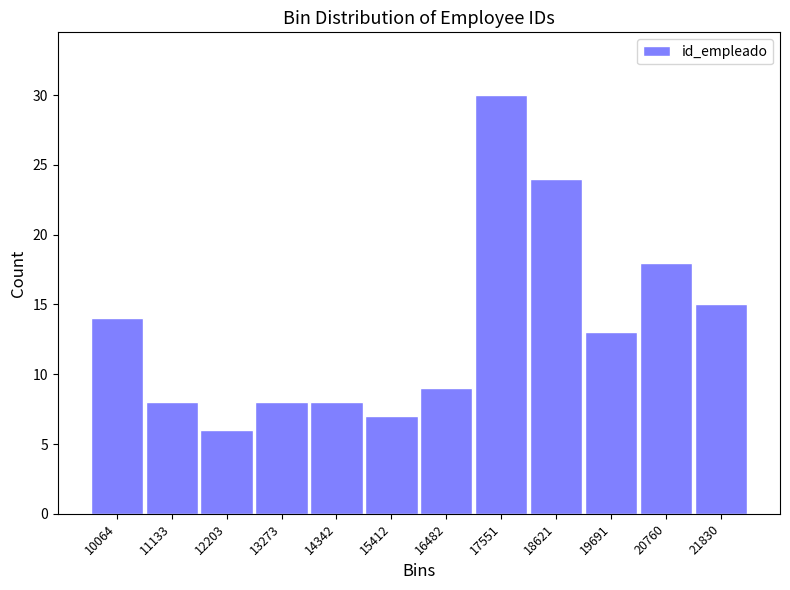

Reading left to right, extract all data points from this chart.

10064=14	11133=8	12203=6	13273=8	14342=8	15412=7	16482=9	17551=30	18621=24	19691=13	20760=18	21830=15